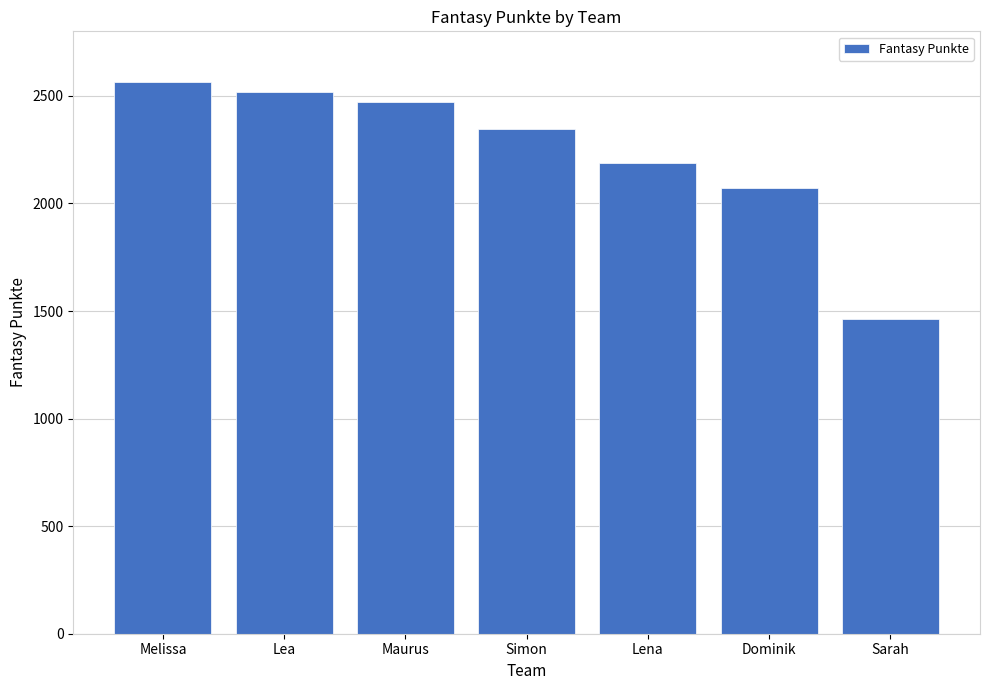

How many series are shown in this chart?

1